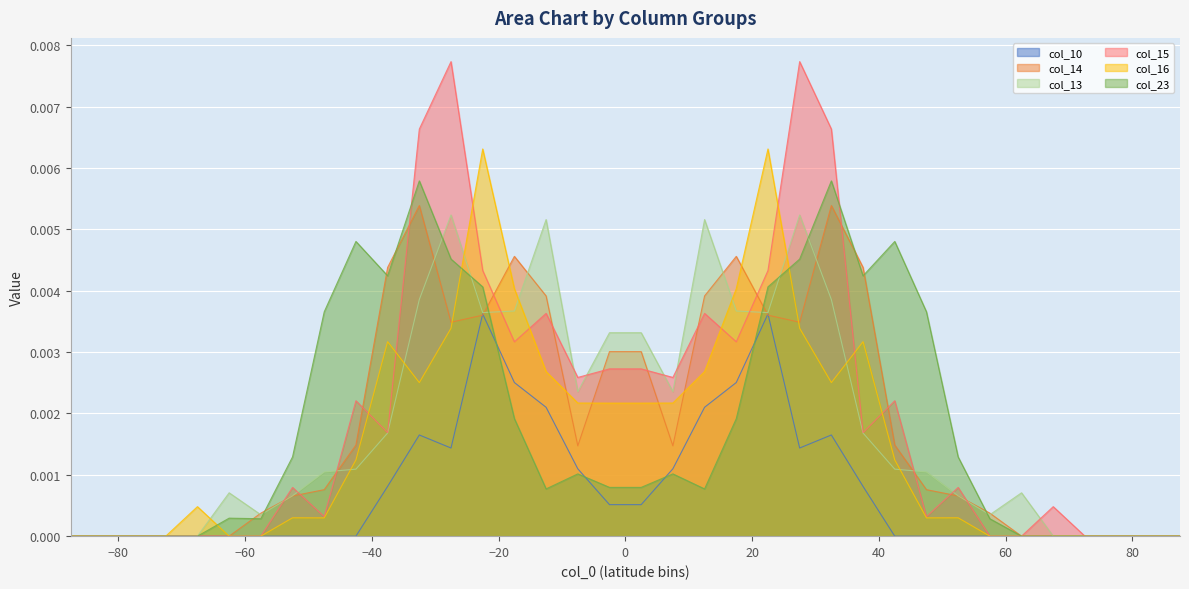

Is it true that col_23 equals 0.0 at -57.5?

False